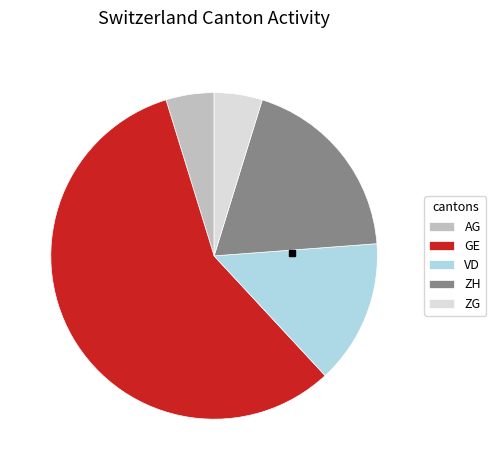

What is the majority slice?

GE